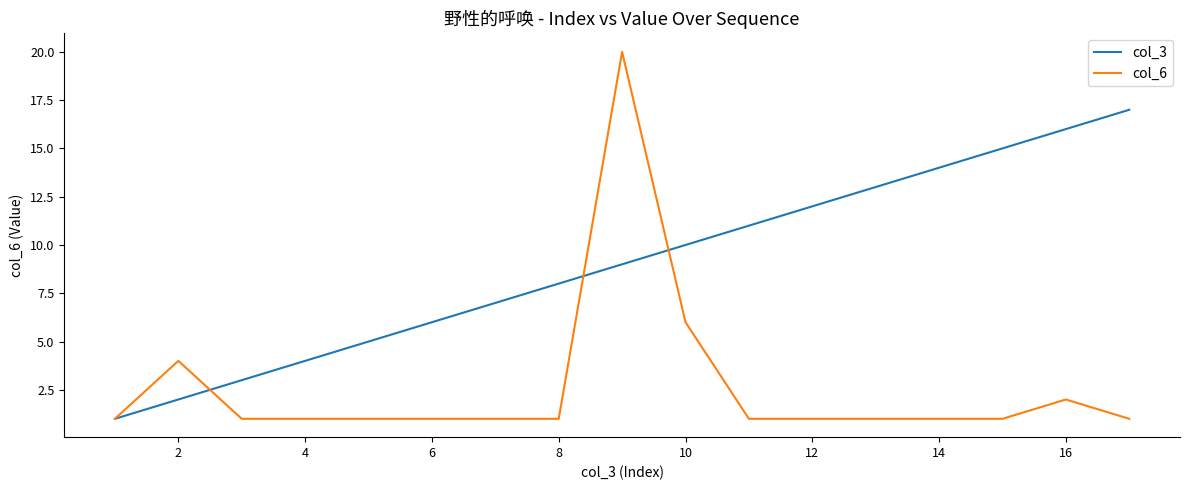

List the series in order of their peak value, lowest first.

col_3, col_6